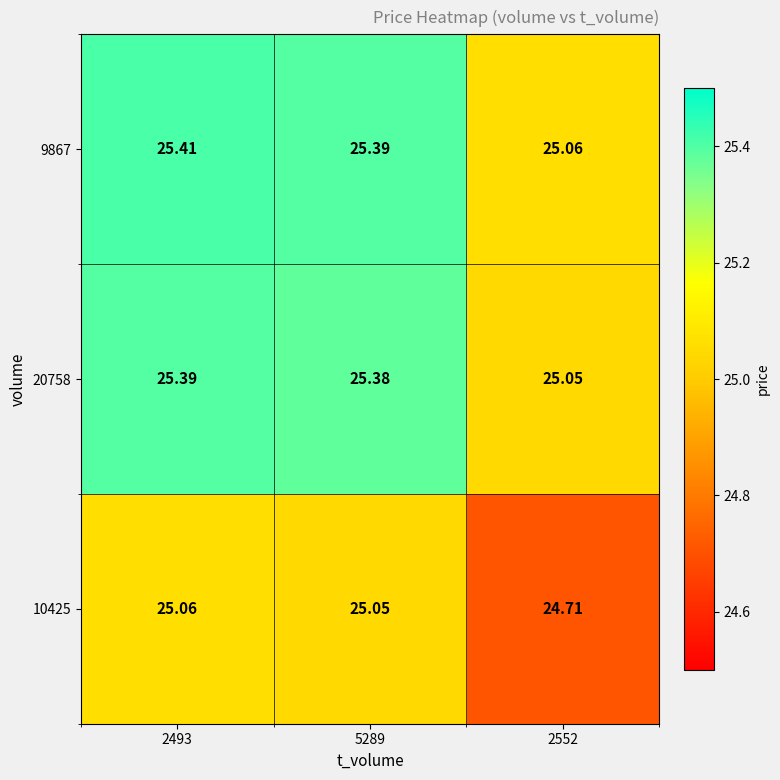

At which category is the sum across all series the highest?

2493